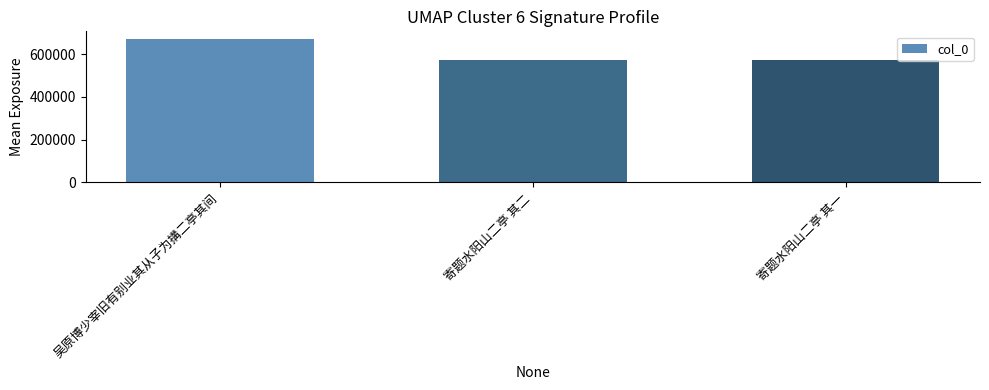

What is the label of the 2nd bar from the right?

寄题水阳山二亭 其二